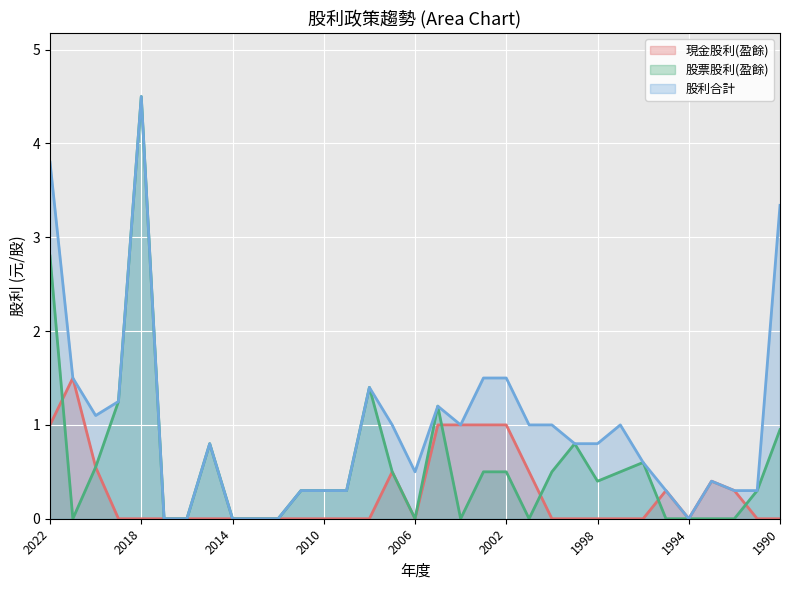

Reading left to right, transcribe all the data shown in this chart.

現金股利(盈餘): 2022=1.0	2021=1.5	2020=0.6	2019=0.0	2018=0.0	2017=0.0	2016=0.0	2015=0.0	2014=0.0	2013=0.0	2012=0.0	2011=0.0	2010=0.0	2009=0.0	2008=0.0	2007=0.5	2006=0.0	2005=1.0	2004=1.0	2003=1.0	2002=1.0	2001=0.5	2000=0.0	1999=0.0	1998=0.0	1997=0.0	1996=0.0	1995=0.3	1994=0.0	1993=0.4	1992=0.3	1991=0.0	1990=0.0
股票股利(盈餘): 2022=2.8	2021=0.0	2020=0.6	2019=1.2	2018=4.5	2017=0.0	2016=0.0	2015=0.8	2014=0.0	2013=0.0	2012=0.0	2011=0.3	2010=0.3	2009=0.3	2008=1.4	2007=0.5	2006=0.0	2005=1.2	2004=0.0	2003=0.5	2002=0.5	2001=0.0	2000=0.5	1999=0.8	1998=0.4	1997=0.5	1996=0.6	1995=0.0	1994=0.0	1993=0.0	1992=0.0	1991=0.3	1990=0.9
股利合計: 2022=3.8	2021=1.5	2020=1.1	2019=1.2	2018=4.5	2017=0.0	2016=0.0	2015=0.8	2014=0.0	2013=0.0	2012=0.0	2011=0.3	2010=0.3	2009=0.3	2008=1.4	2007=1.0	2006=0.5	2005=1.2	2004=1.0	2003=1.5	2002=1.5	2001=1.0	2000=1.0	1999=0.8	1998=0.8	1997=1.0	1996=0.6	1995=0.3	1994=0.0	1993=0.4	1992=0.3	1991=0.3	1990=3.3